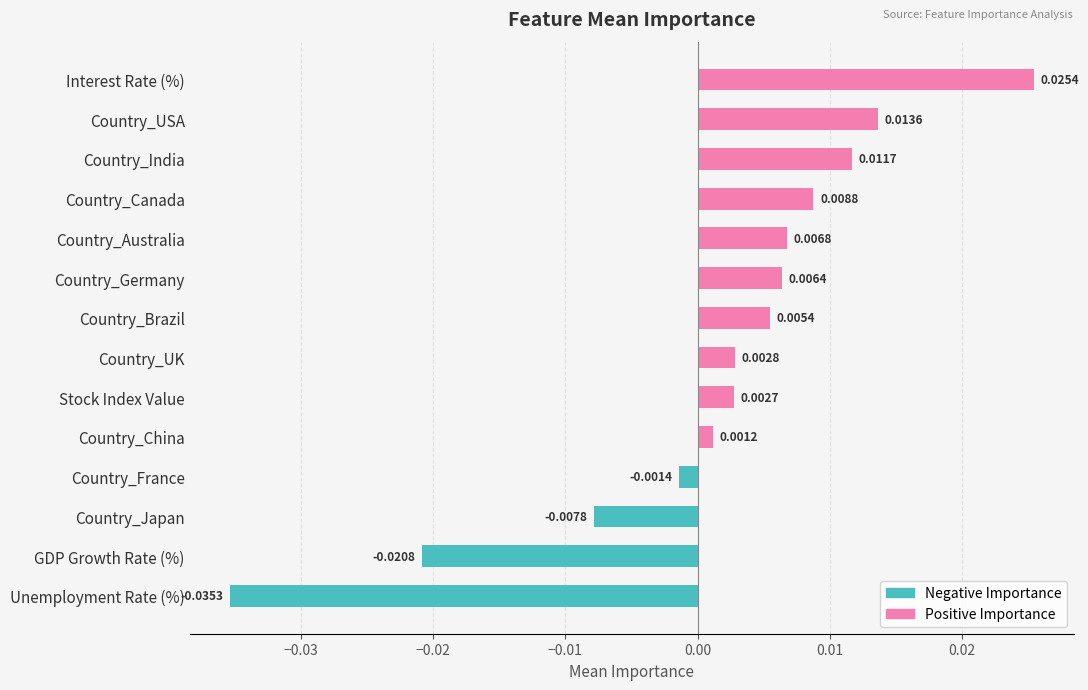

What is the change in value from Unemployment Rate (%) to Interest Rate (%)?

+0.1